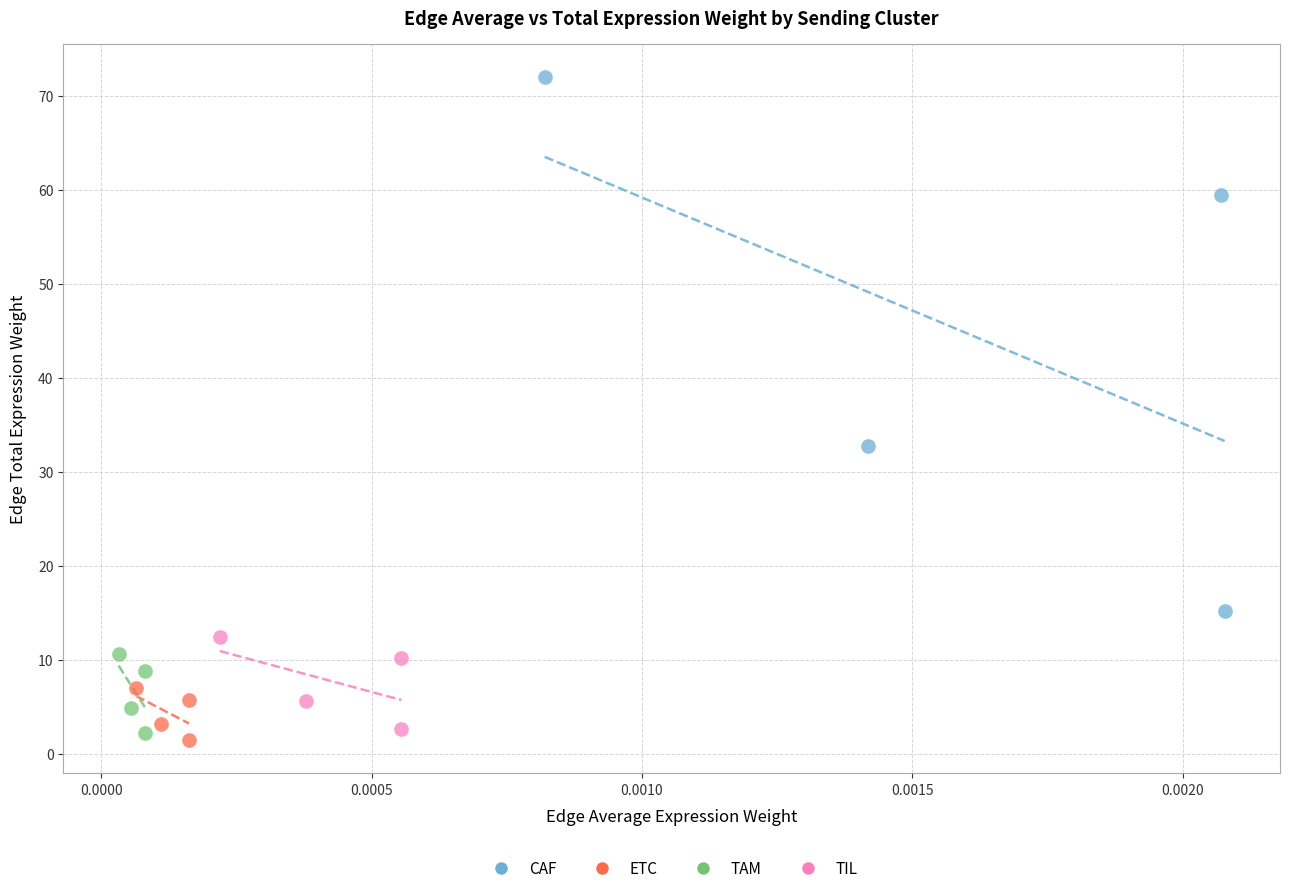

Which series has the largest Y range (max minus min)?

CAF